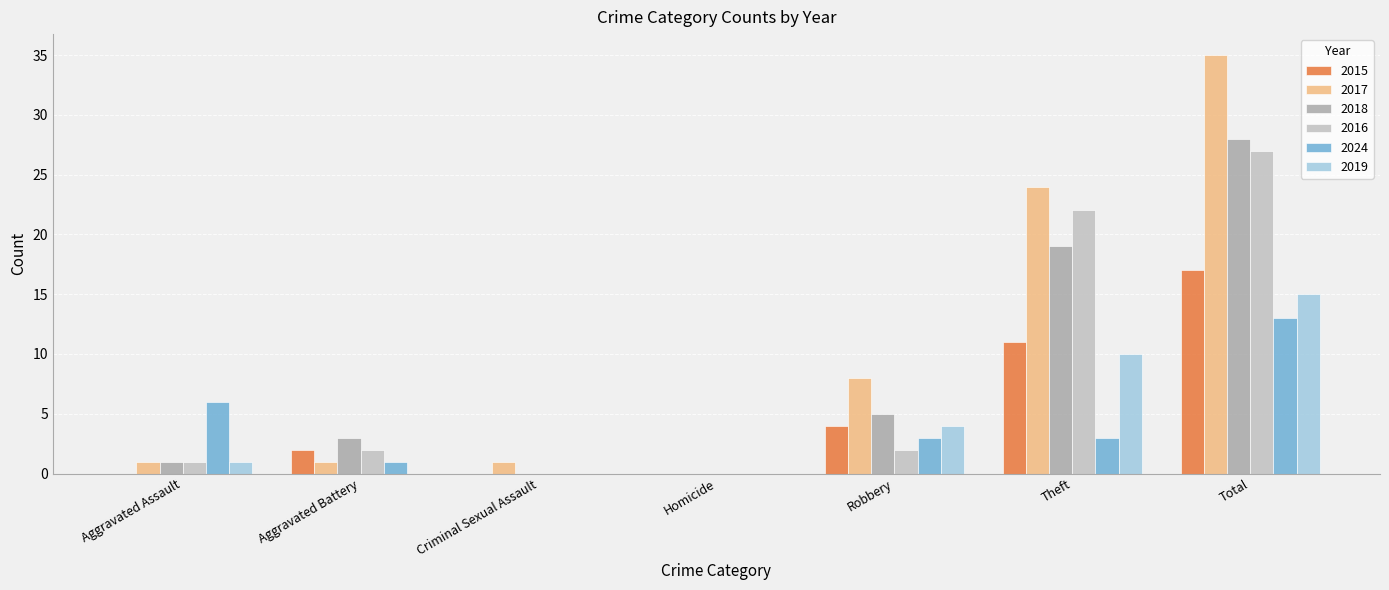

The 2015 series shows 4 at Robbery. True or false?

True